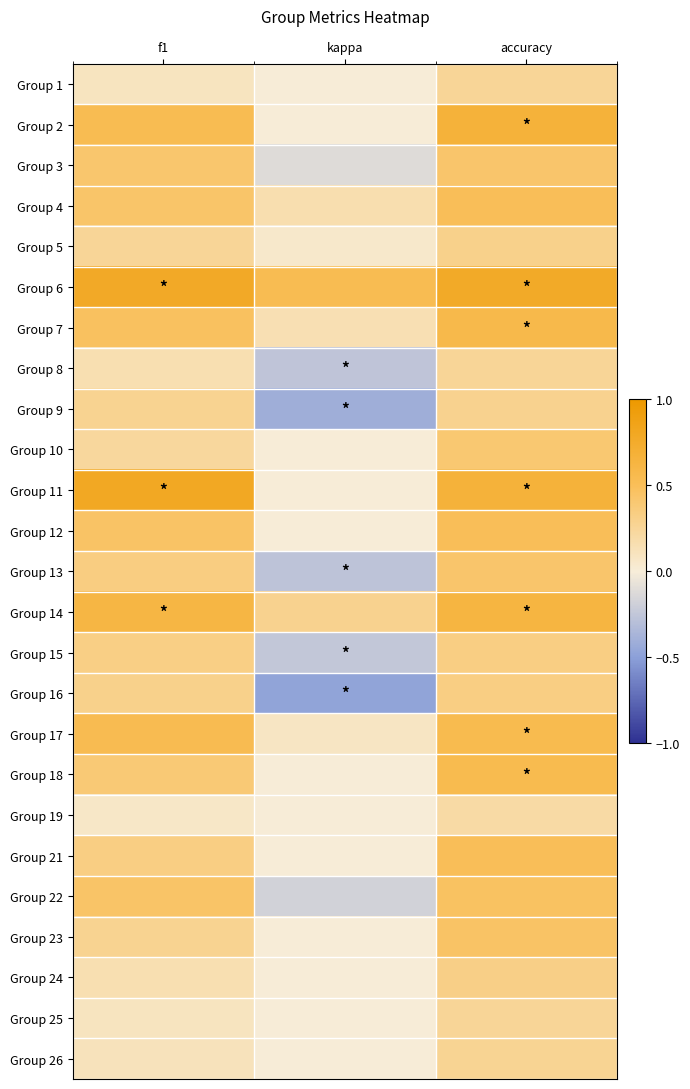

What is the total value across all series at kappa?

-0.7